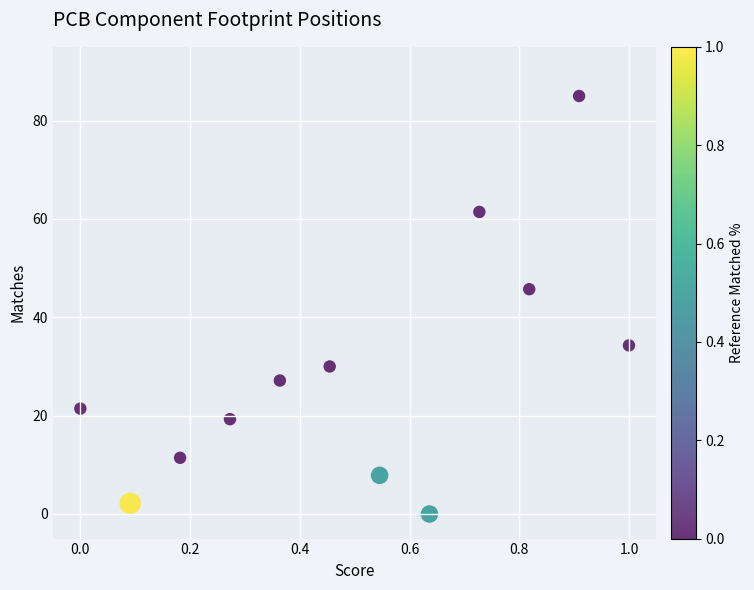

What is the range of Y values (max minus min)?

85.0